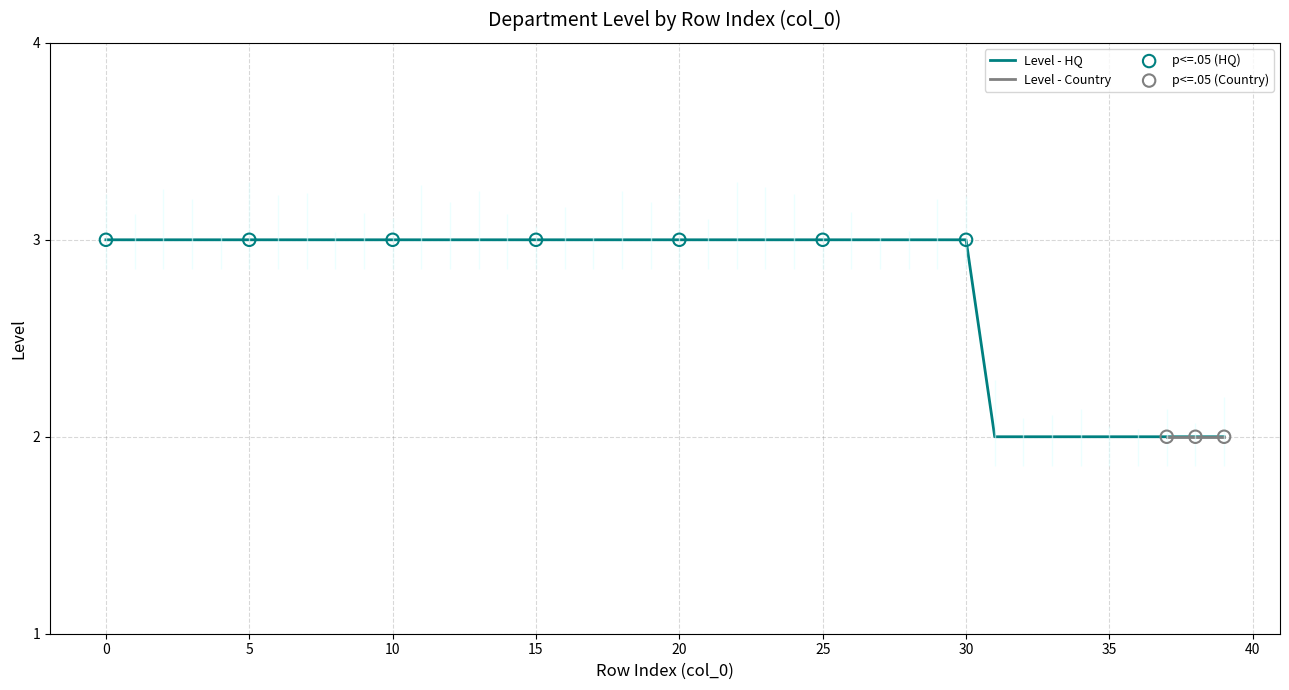

Which has a higher value, 25 or 27?

25